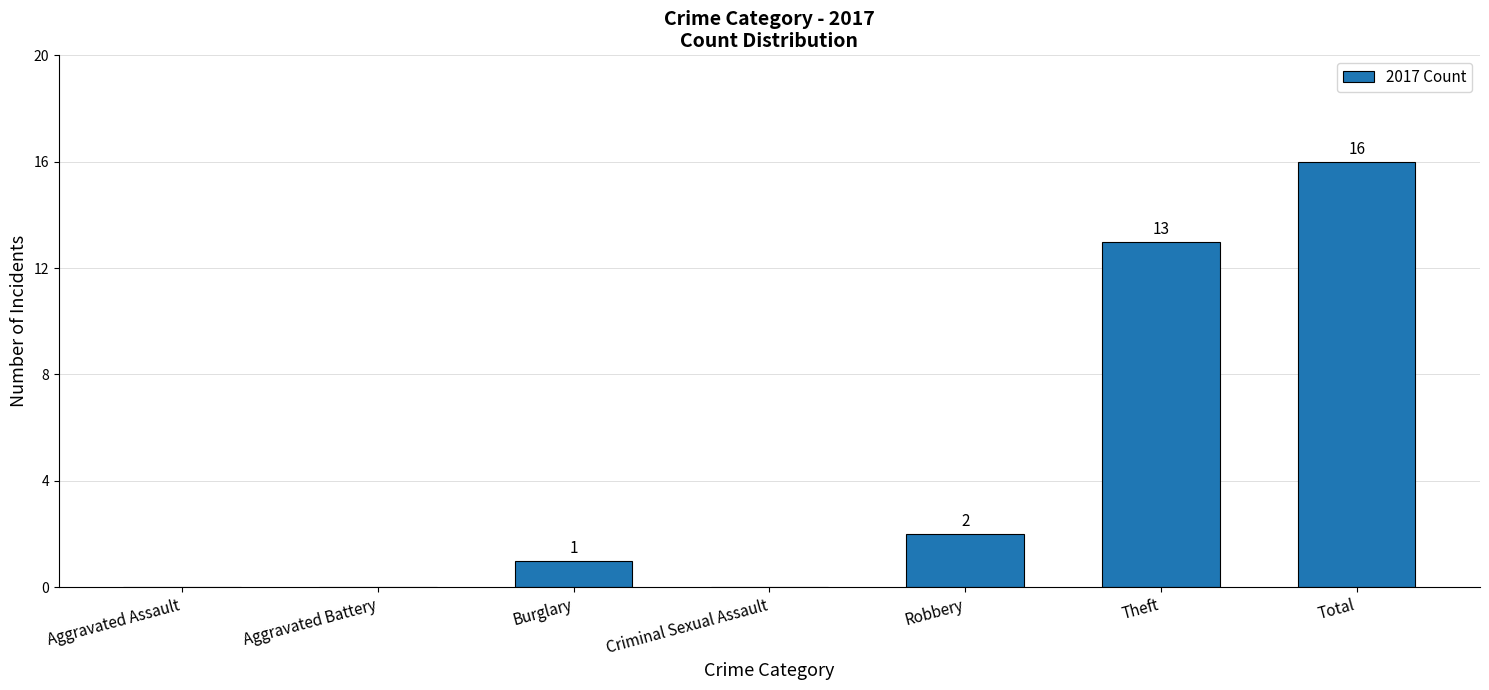

Between Aggravated Assault and Total, which is larger?

Total